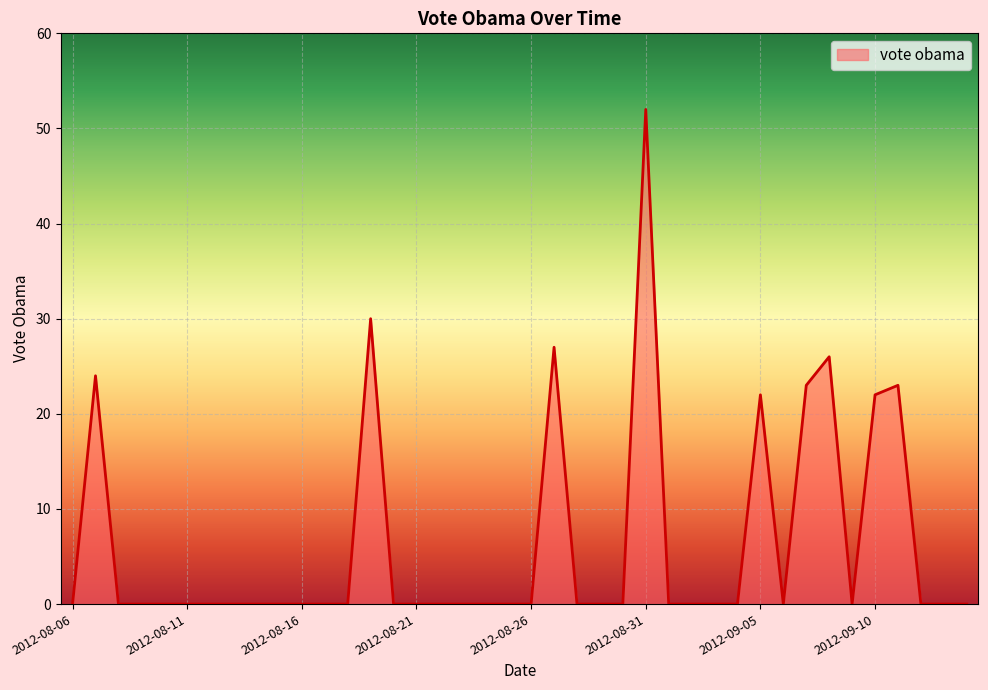

What is the greatest value displayed?

52